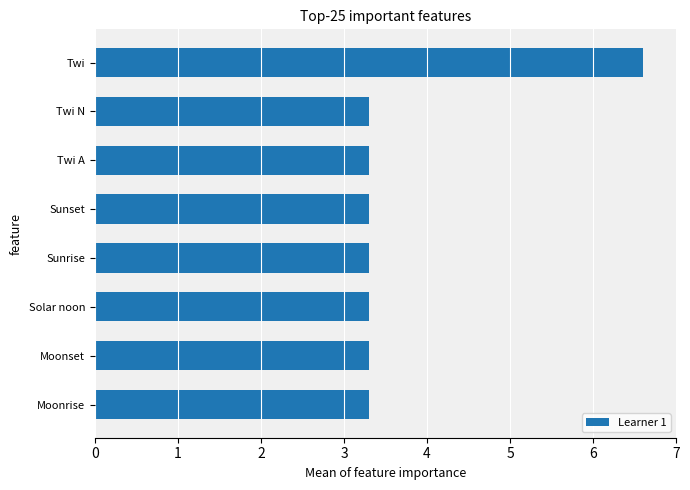

What is the sum of all values?

29.7